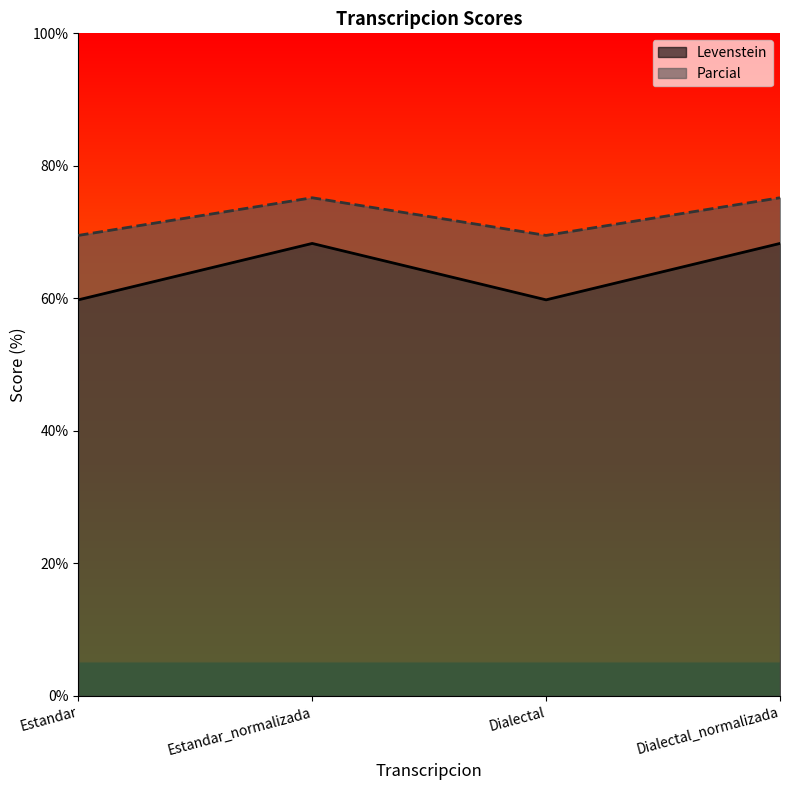

What is the value of the Levenstein point at the 3rd from the left?

59.8